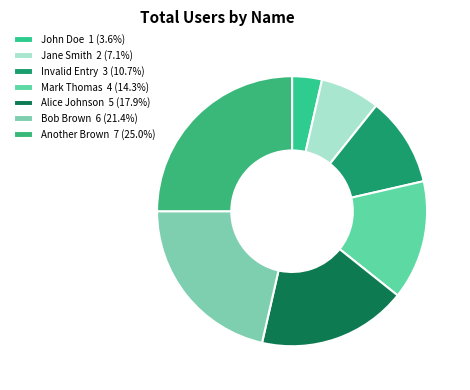

To the nearest percent, what percentage of the pie is John Doe?

4%